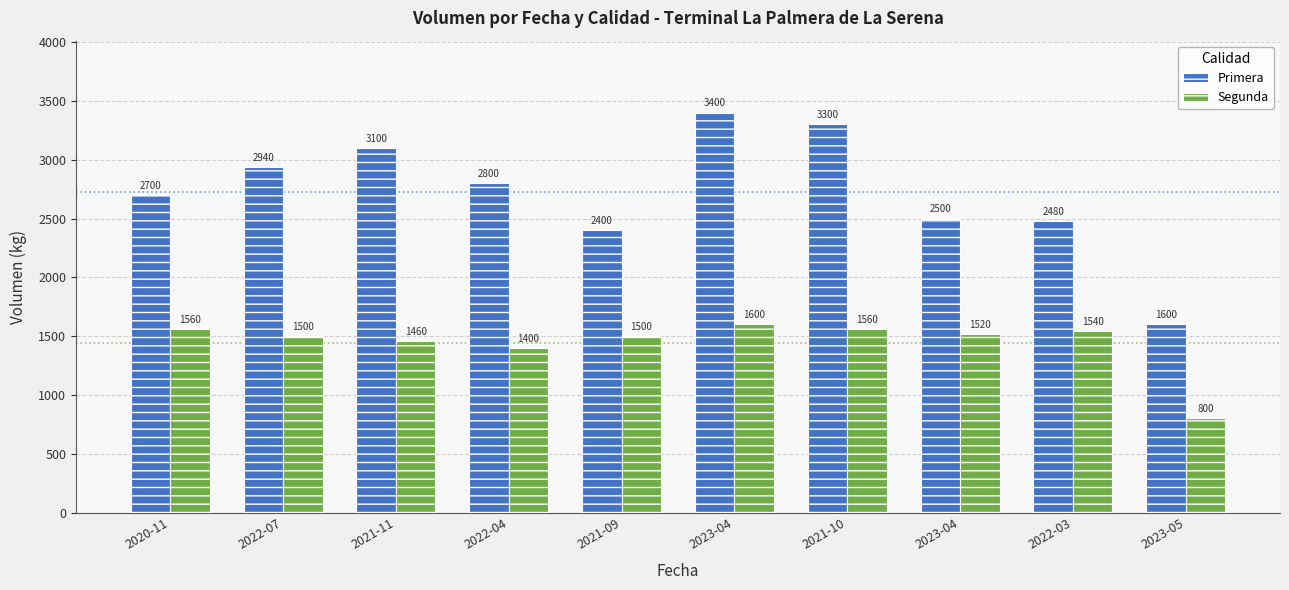

At which label does Segunda reach its minimum?

2023-05